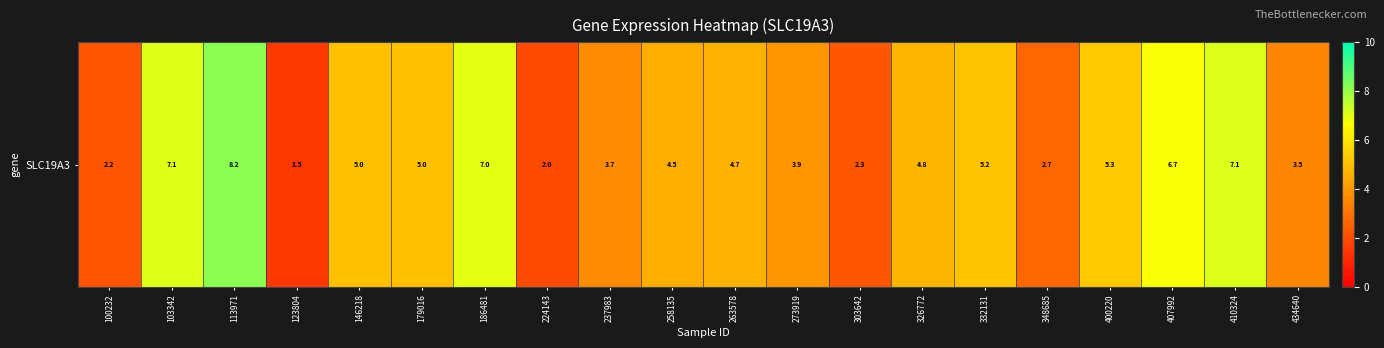

True or false: the data shows 1.3 at 224143.

False